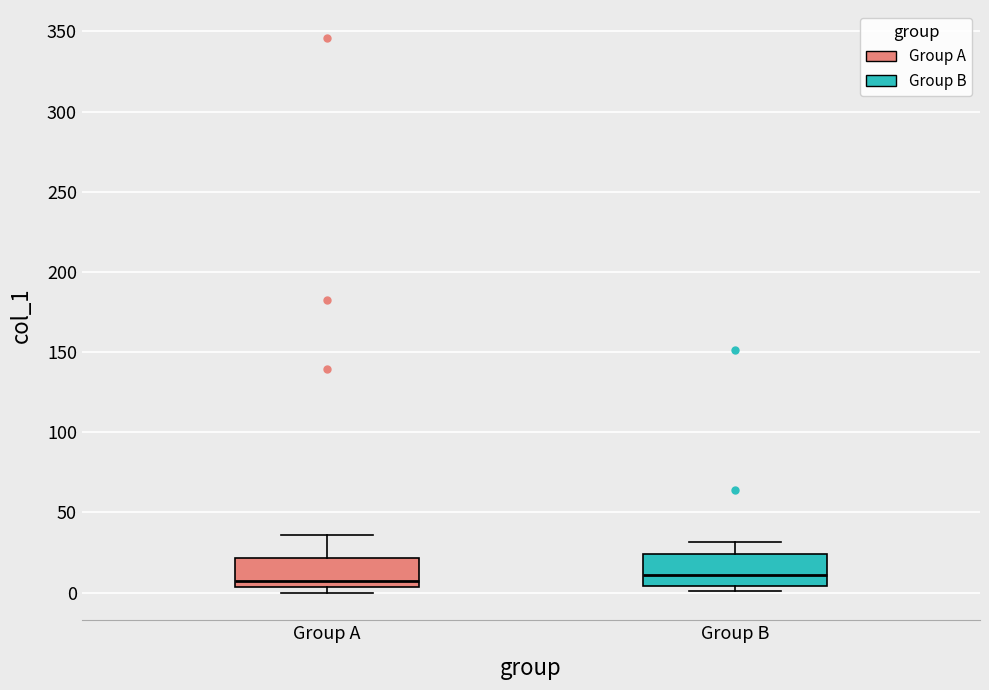

Where is the upper edge of the box for Group B on the y-axis? The values are not printed on the chart, so give them approximately, as read against the axis.

25